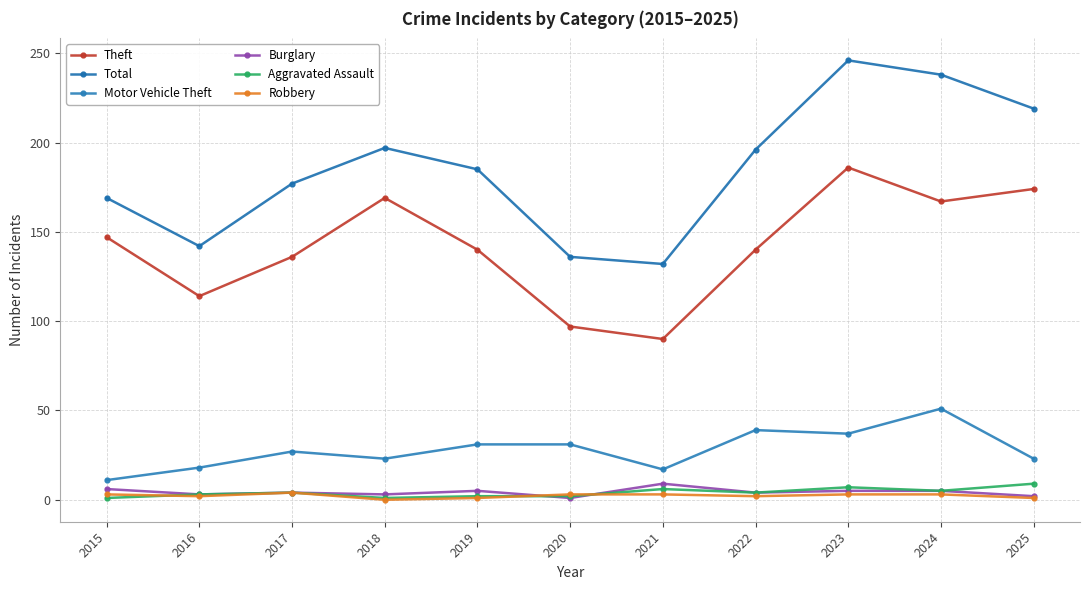

Which series has the largest total across all categories?

Total